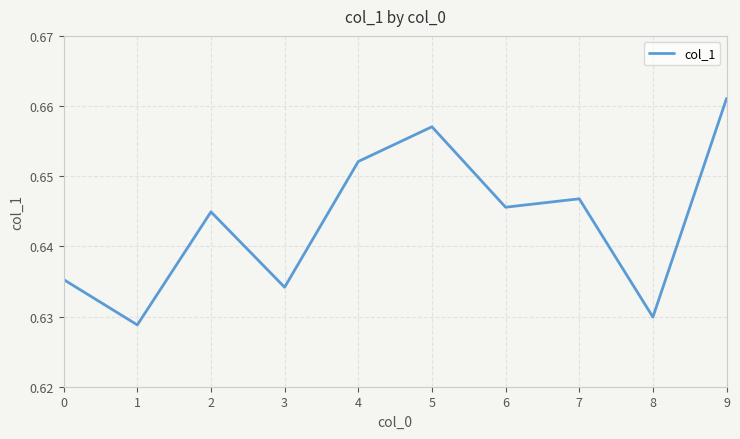

Is it true that the value at 7 is 1.0?

False